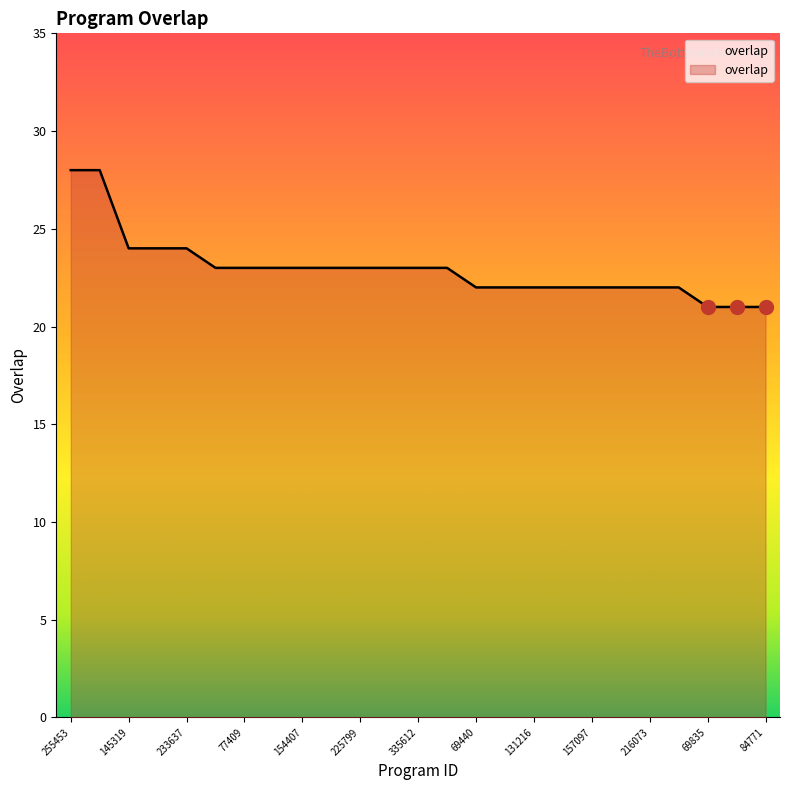

What is the difference between the maximum and minimum values?

7